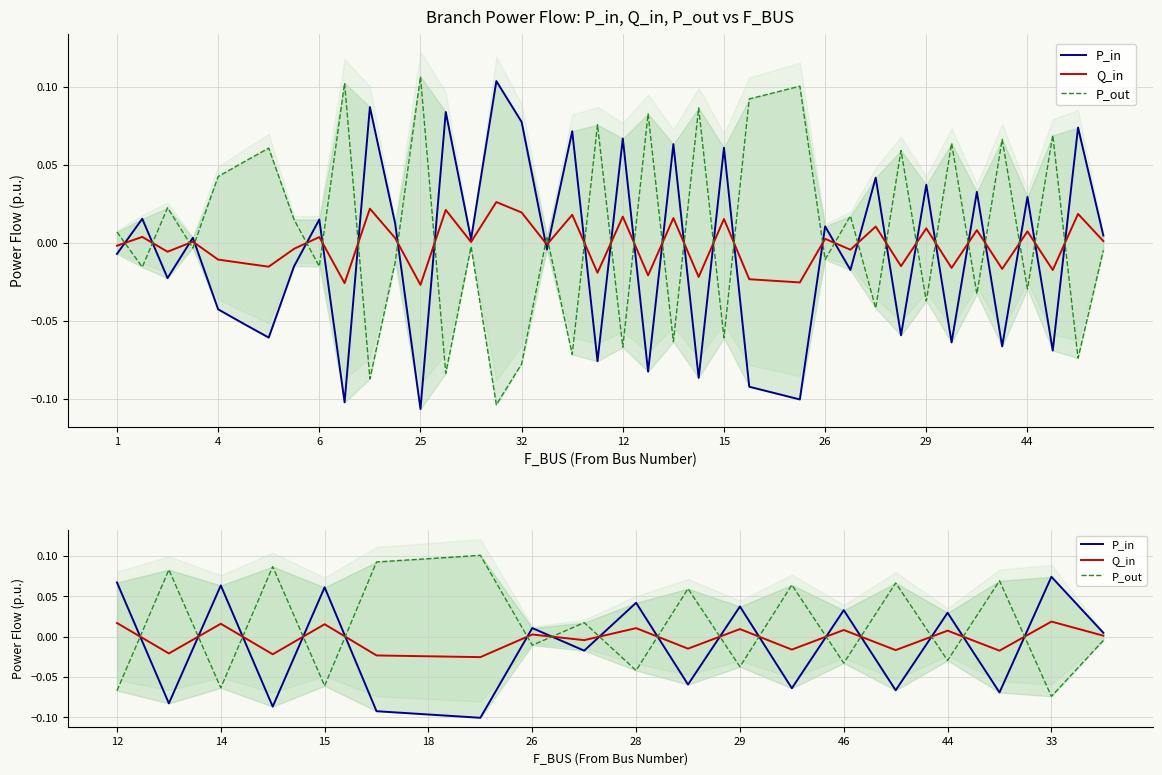

Rank the series by their maximum value, from highest to lowest.

P_out, P_in, Q_in